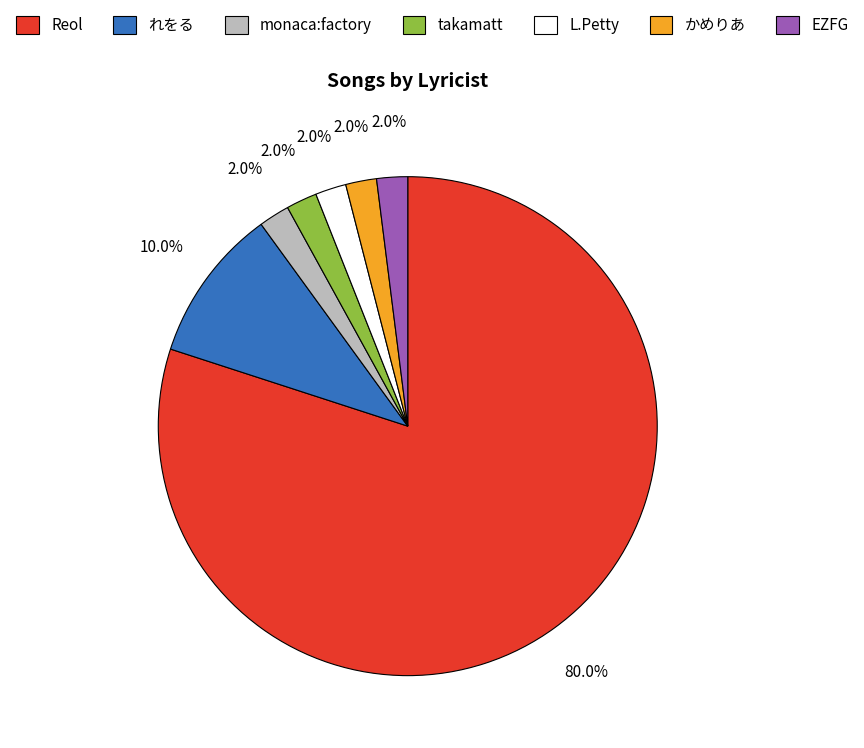

Does EZFG account for over 50% of the chart?

No